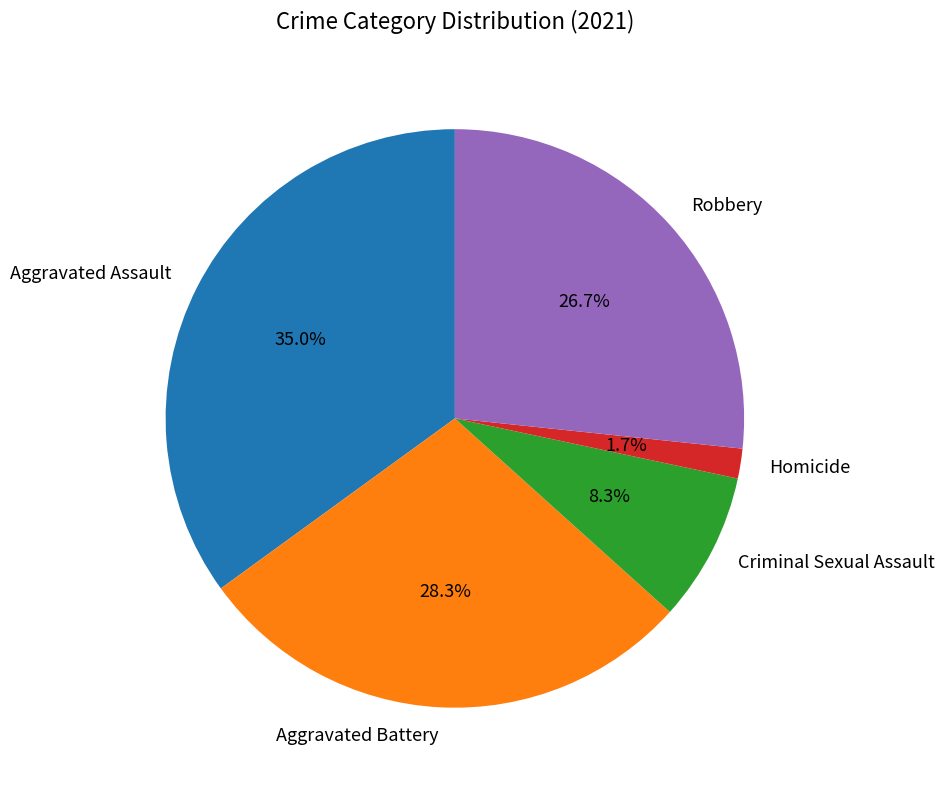

To the nearest percent, what is the difference between the Aggravated Battery and Robbery slice percentages?

2%